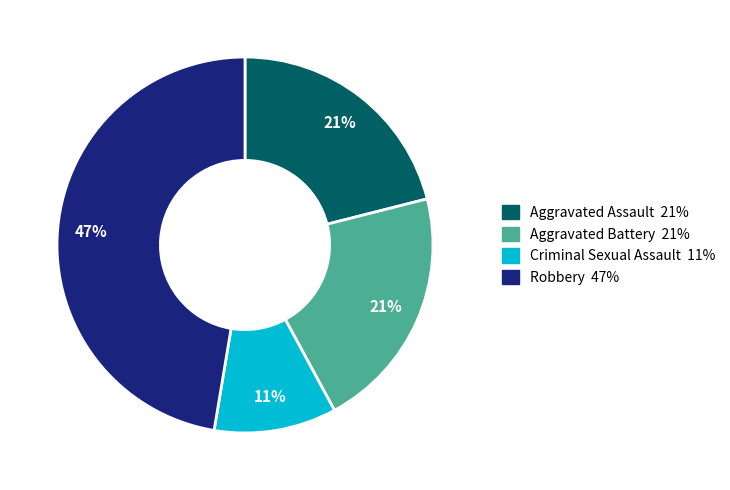

Combined, do Aggravated Battery and Robbery account for over 50%?

Yes